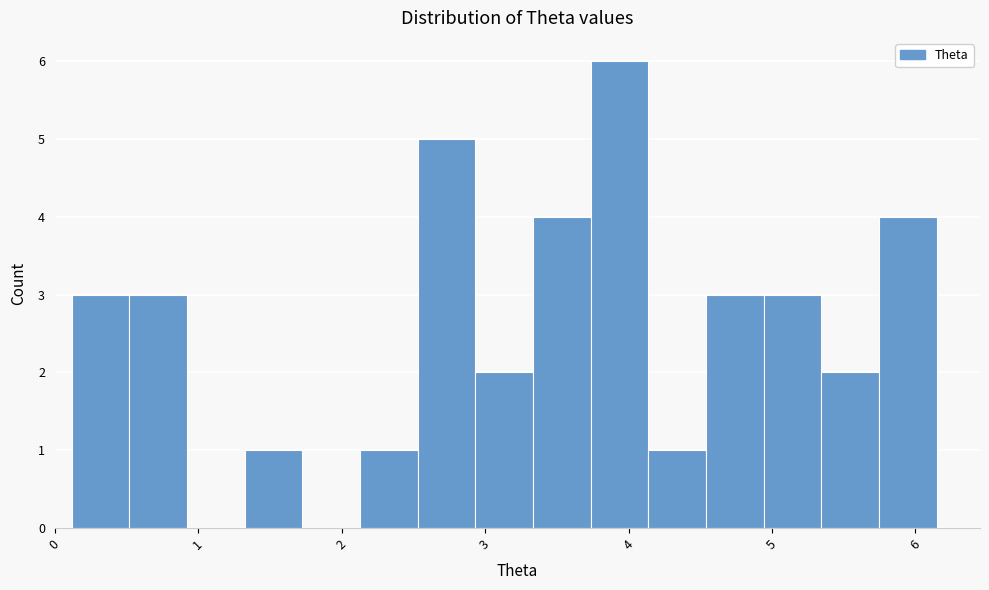

How tall is the bar that spans 4.9 to 5.3 on the x-axis? Neither the bar edges nor the heights are printed on the chart, so give them approximately, as read against the axes.

3